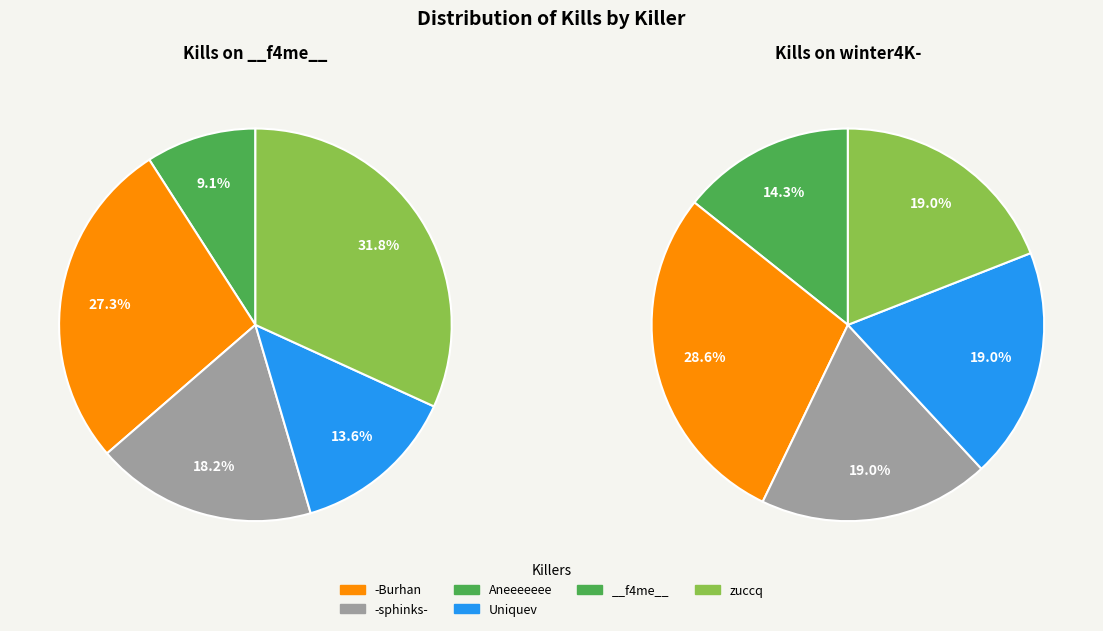

Which series has the widest spread of values?

__f4me__